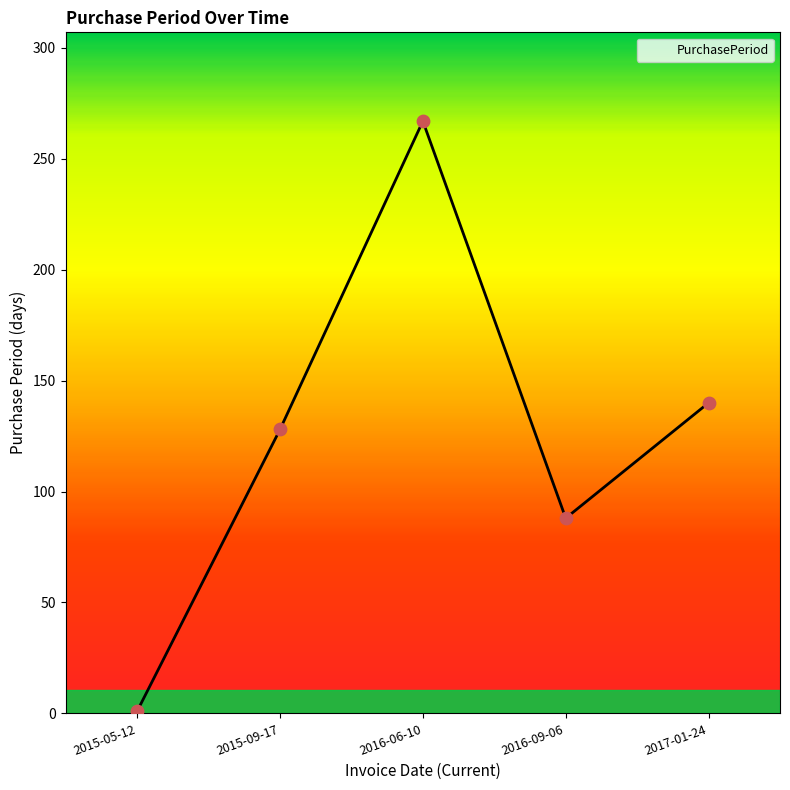

What is the change in value from 2015-05-12 to 2016-09-06?

+87